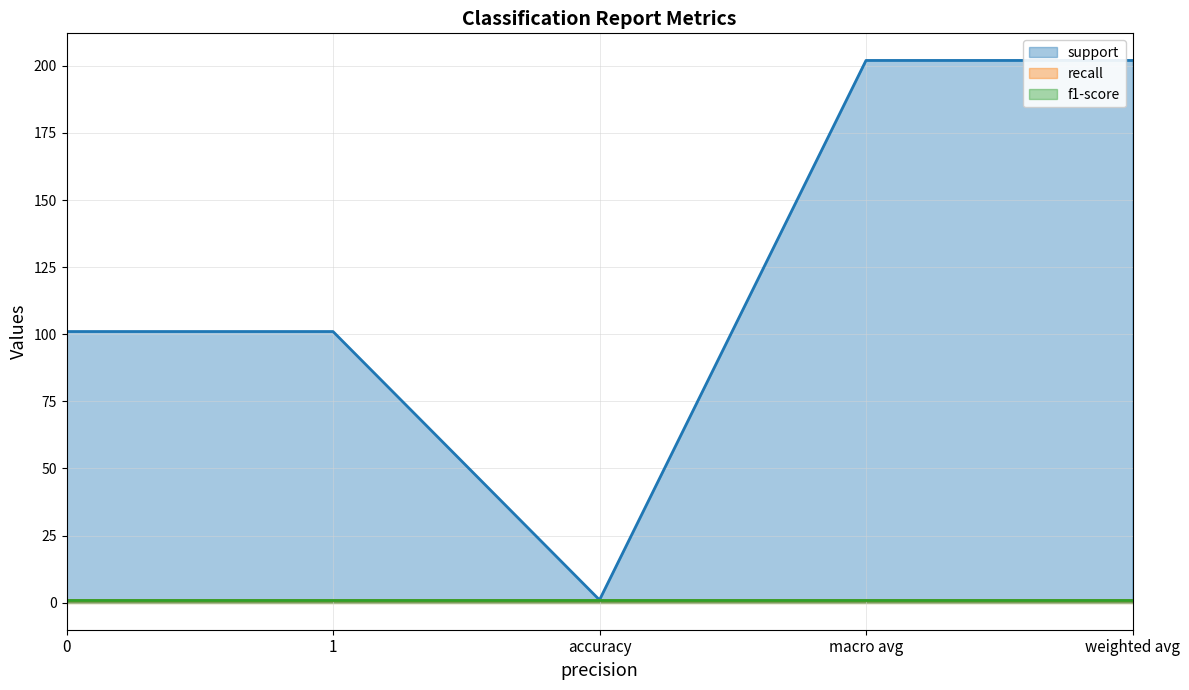

Is it true that f1-score equals 2 at 1?

False